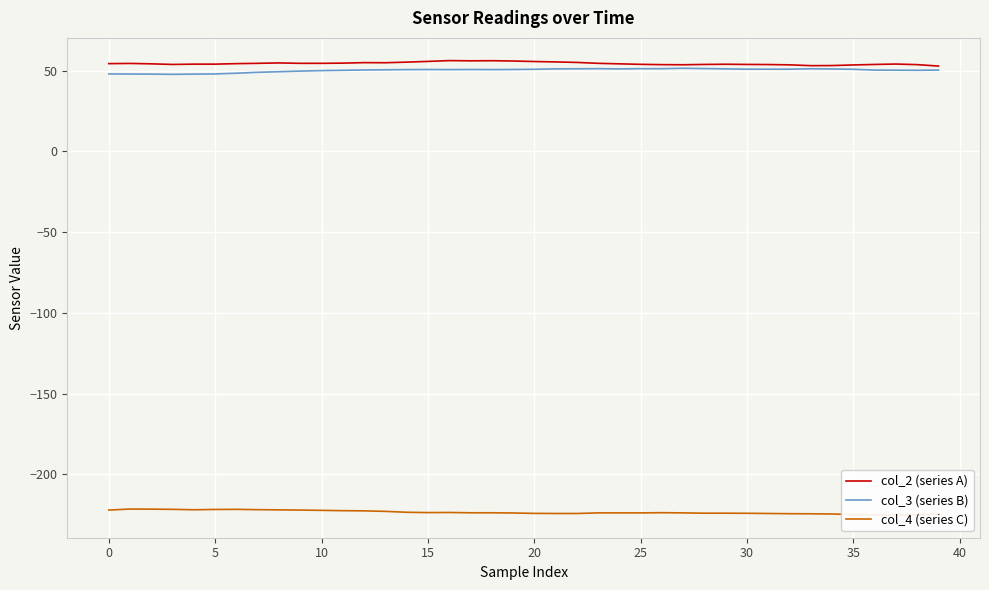

How many lines are shown in the chart?

3